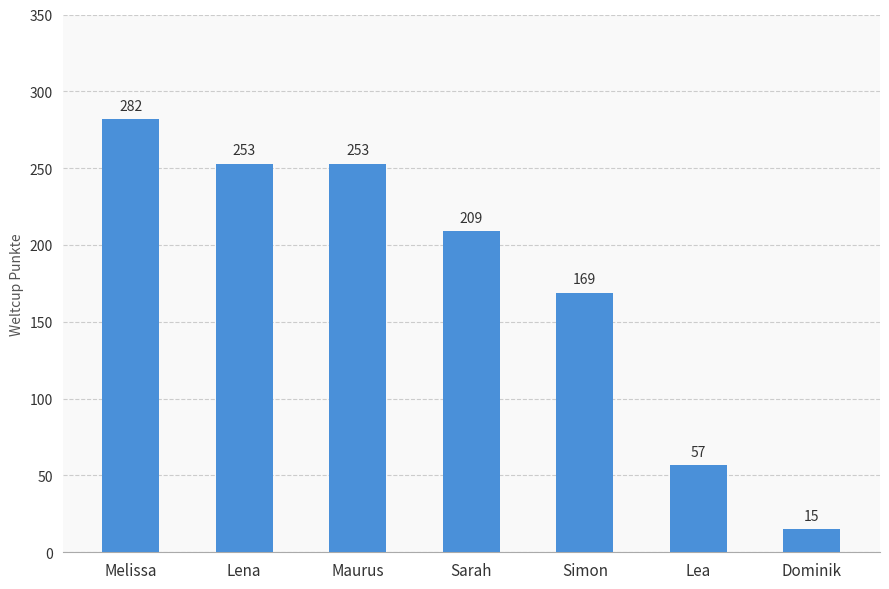

Which label corresponds to the largest value in the chart?

Melissa